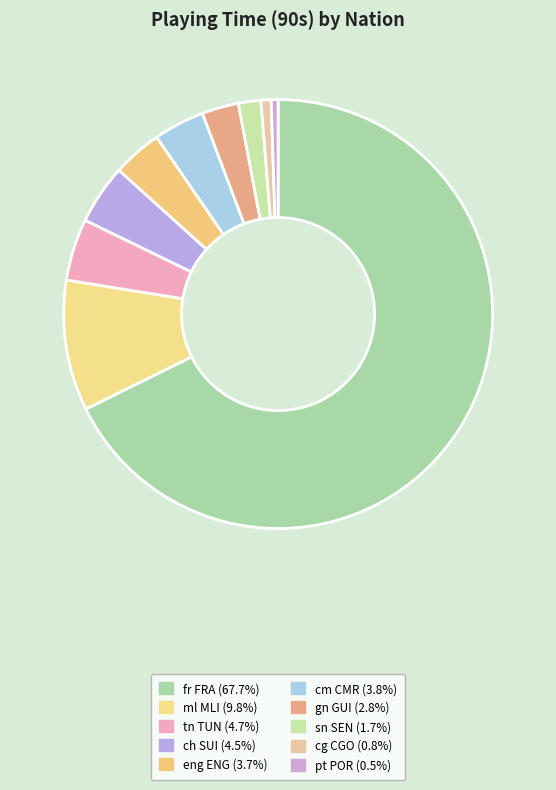

What is the change in value from tn TUN to gn GUI?

-5.5